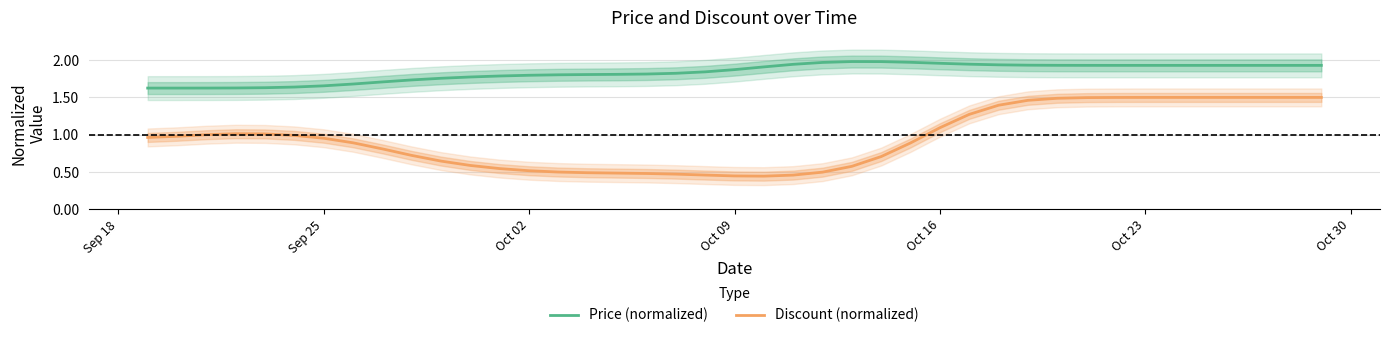

How many lines are shown in the chart?

2